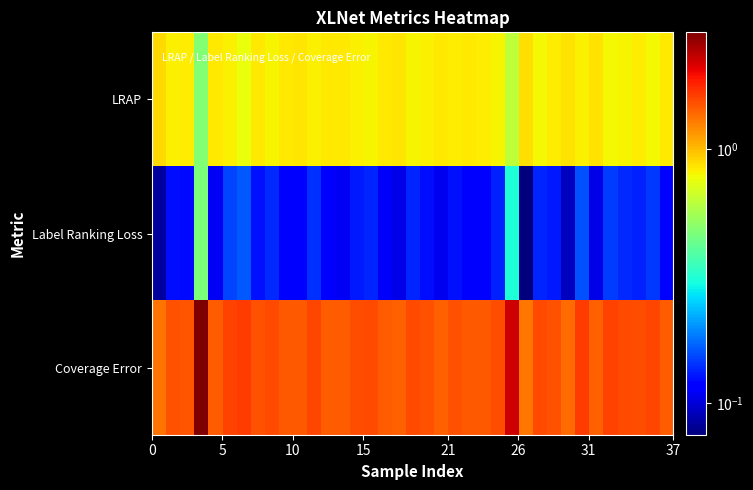

Reading left to right, list all the values displayed in this chart.

LRAP: 0.9	0.8	0.8	0.5	0.8	0.8	0.8	0.8	0.8	0.8	0.9	0.8	0.8	0.8	0.8	0.8	0.8	0.9	0.8	0.8	0.8	0.8	0.8	0.8	0.8	0.6	0.9	0.8	0.8	0.9	0.8	0.9	0.8	0.8	0.8	0.8	0.8
Label Ranking Loss: 0.1	0.1	0.1	0.5	0.1	0.2	0.2	0.1	0.1	0.1	0.1	0.1	0.1	0.1	0.1	0.1	0.1	0.1	0.1	0.1	0.1	0.1	0.1	0.1	0.1	0.3	0.1	0.1	0.1	0.1	0.2	0.1	0.1	0.1	0.1	0.1	0.1
Coverage Error: 1.3	1.5	1.5	2.9	1.4	1.6	1.7	1.5	1.6	1.5	1.5	1.6	1.5	1.4	1.5	1.5	1.4	1.4	1.5	1.5	1.4	1.5	1.5	1.5	1.5	2.2	1.3	1.5	1.5	1.4	1.6	1.4	1.6	1.6	1.5	1.6	1.5